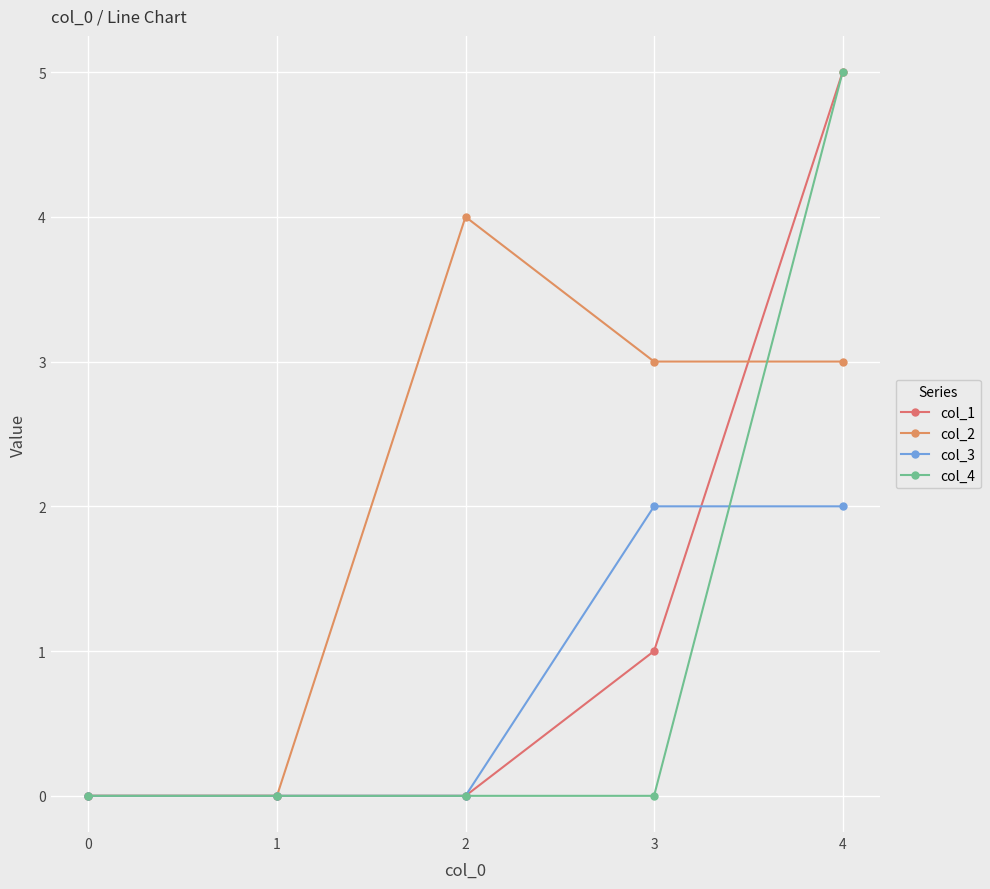

What is the value of the col_2 point at the 3rd from the left?

4